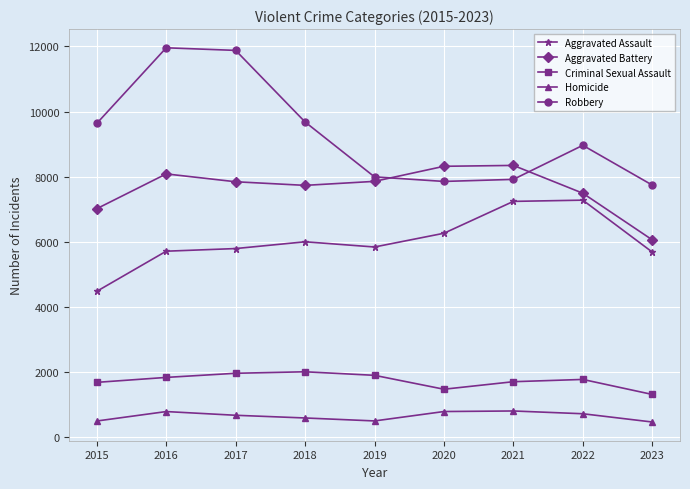

Which series has the widest spread of values?

Robbery